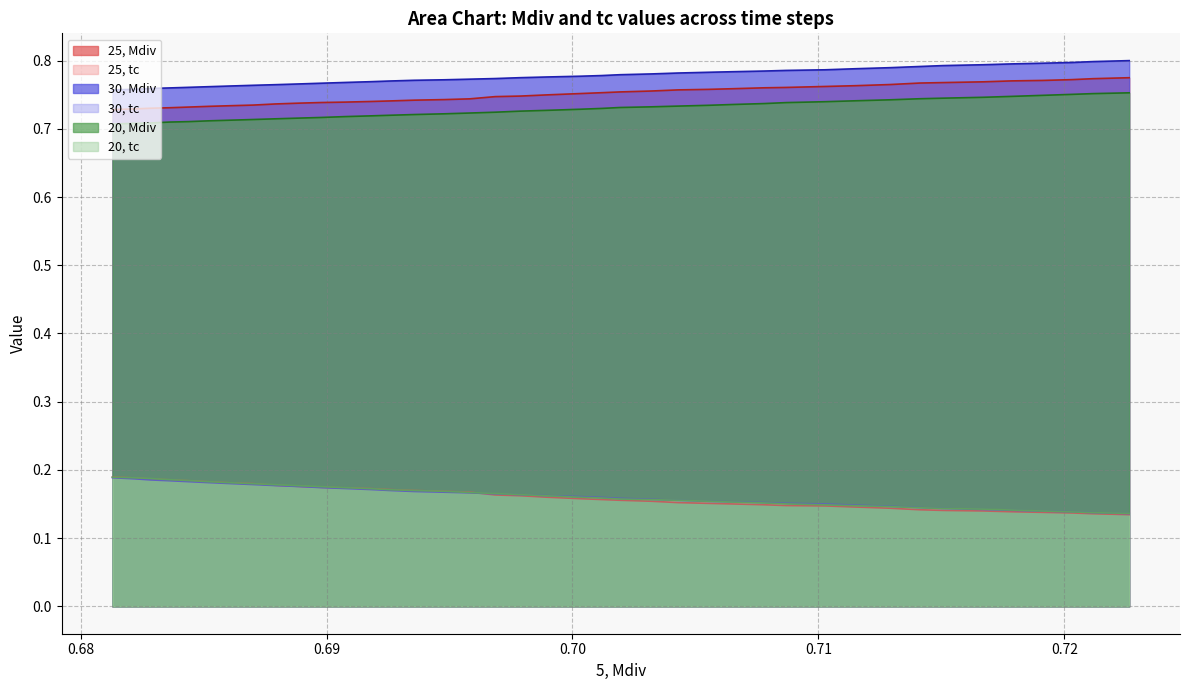

True or false: 30, Mdiv and 30, tc intersect in this chart.

False